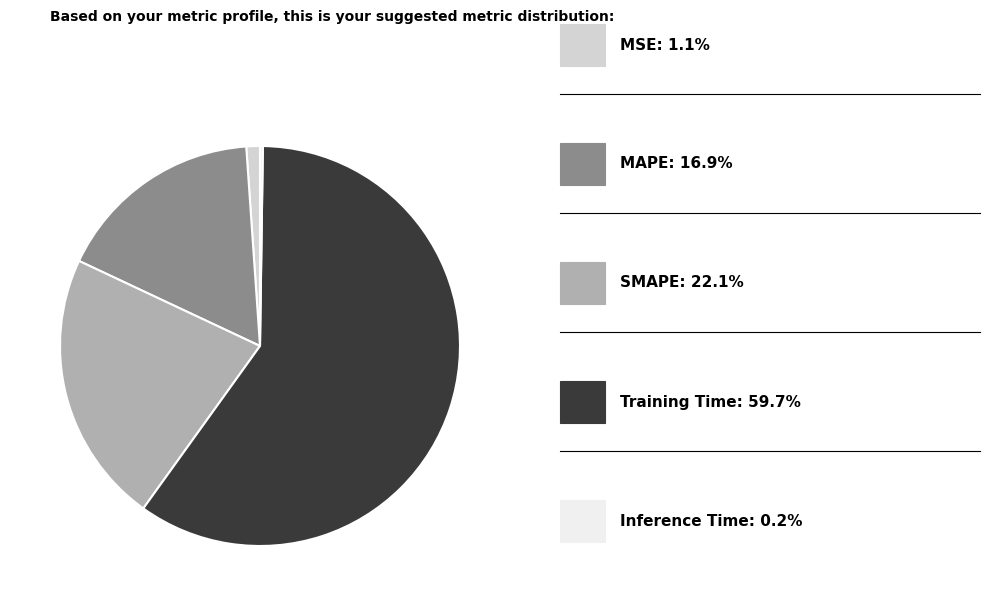

Is there any slice that represents more than half of the pie?

Yes